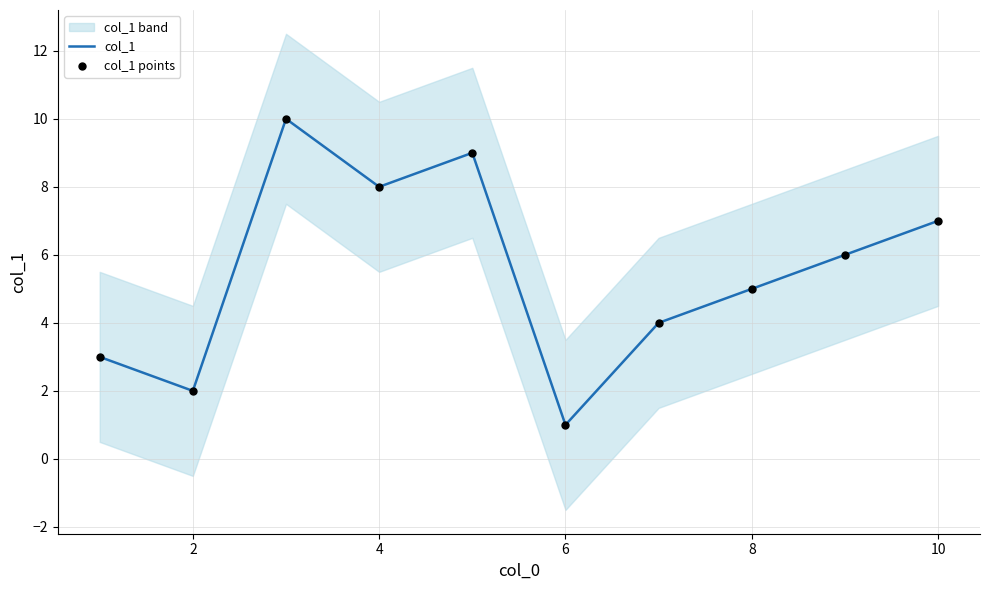

Which series has the widest spread of Y values?

col_1